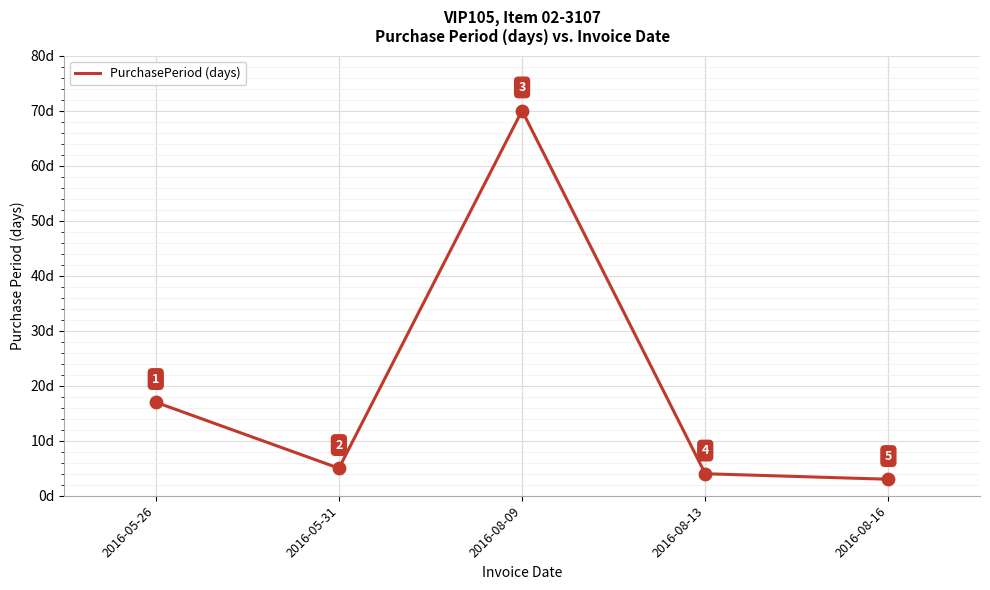

What is the change in value from 2016-05-26 to 2016-08-09?

+53